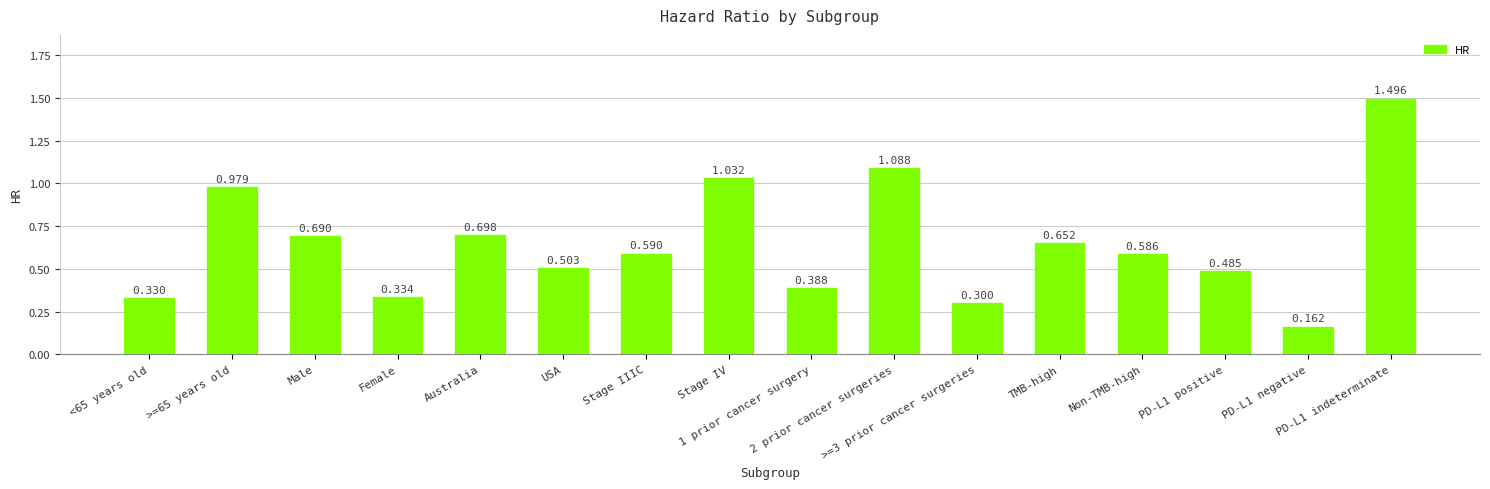

What is the label of the 16th bar from the right?

<65 years old